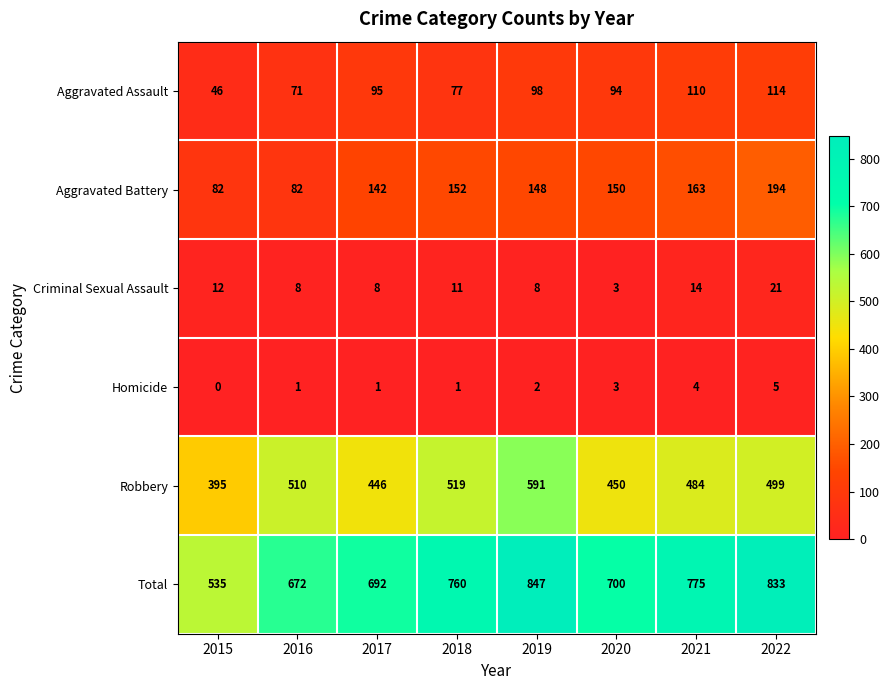

At which label is Aggravated Battery closest to 138?

2017